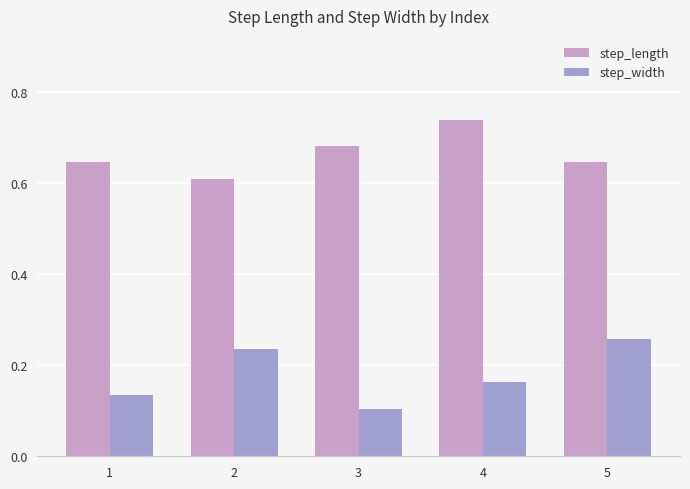

Where is step_width nearest to the value 0?

3